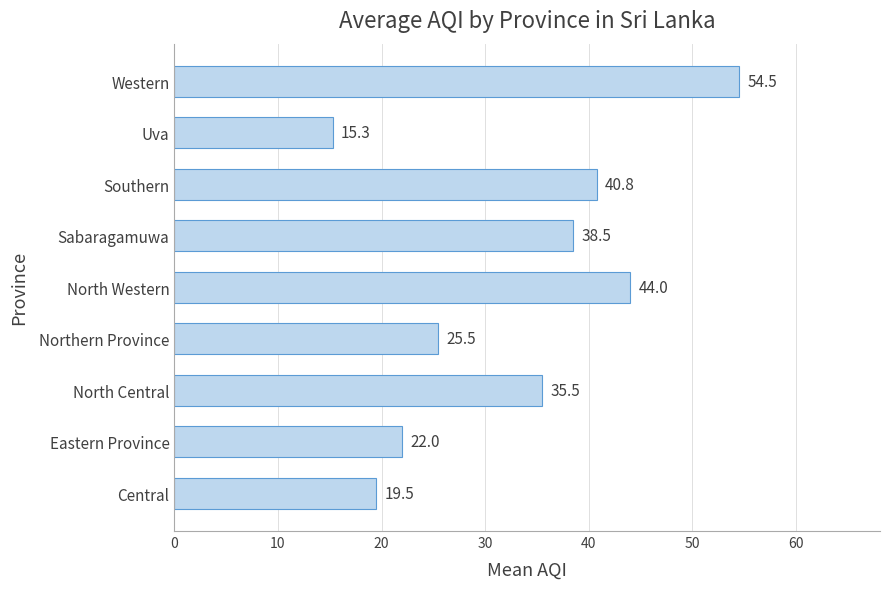

At which label is the value closest to 34?

North Central